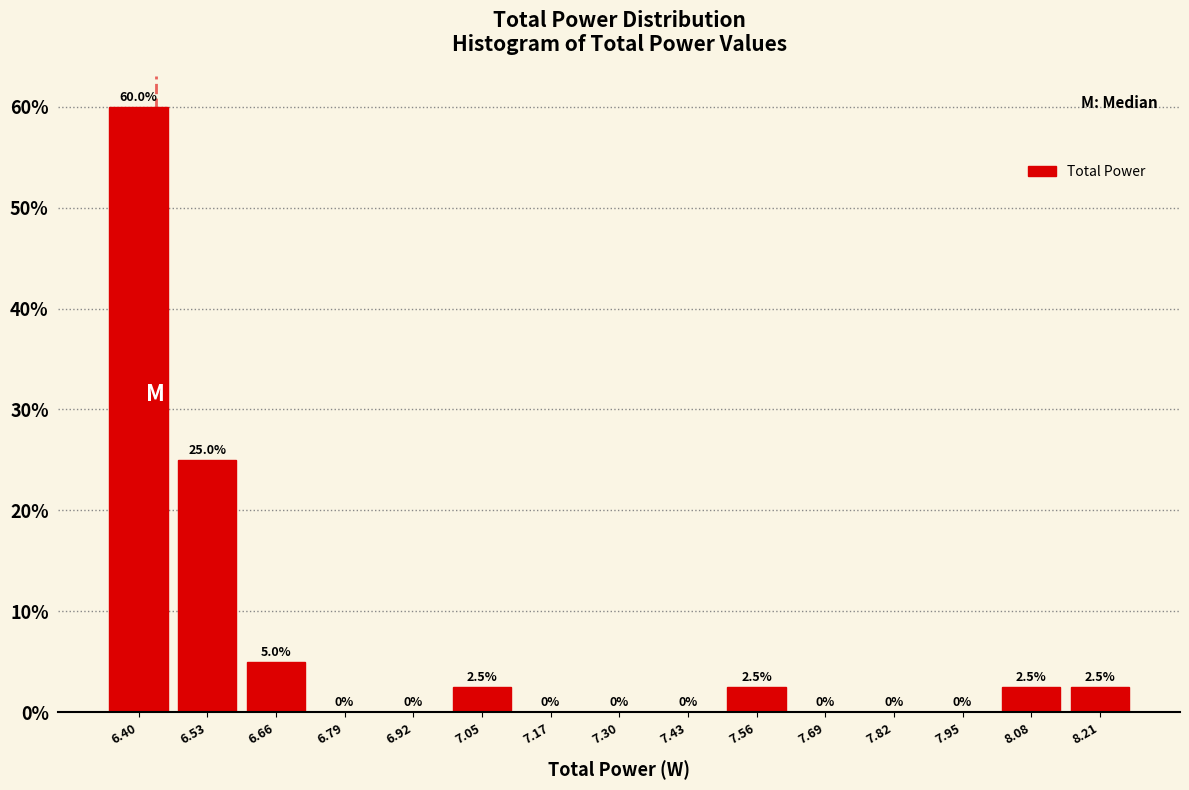

Which range on the x-axis has the tallest bar?

6.34 to 6.46